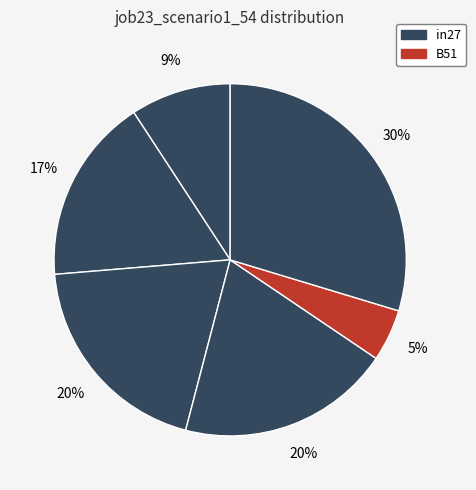

Count the number of slices in the pie.

6